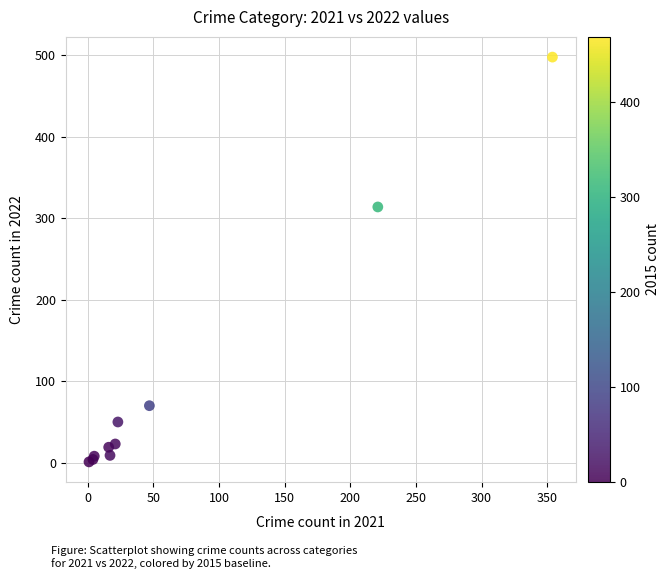

What Y value in the scatter plot is closest to 249?

314